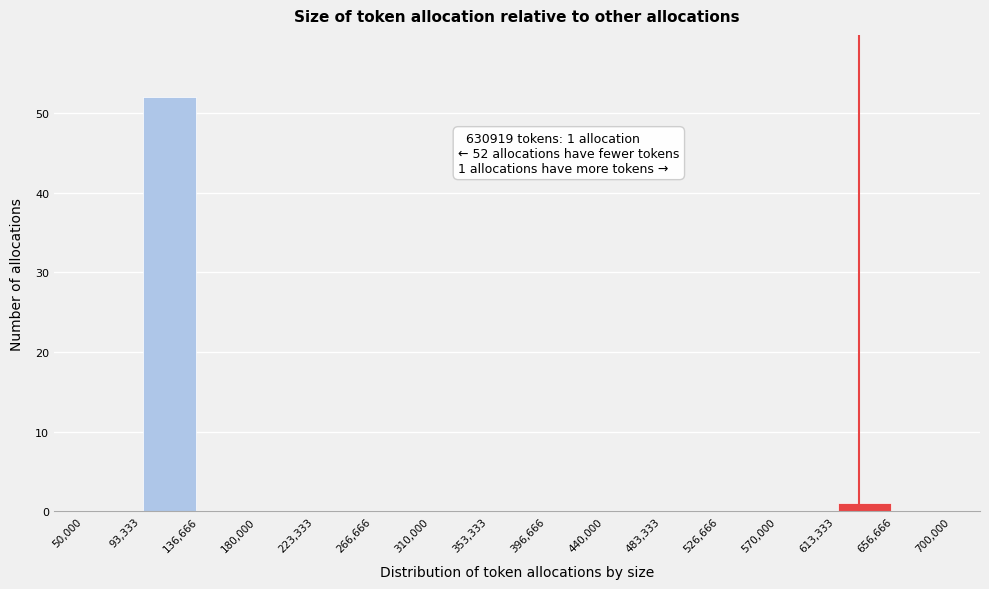

Over which range of the x-axis is the bar tallest?

93,333 to 136,666